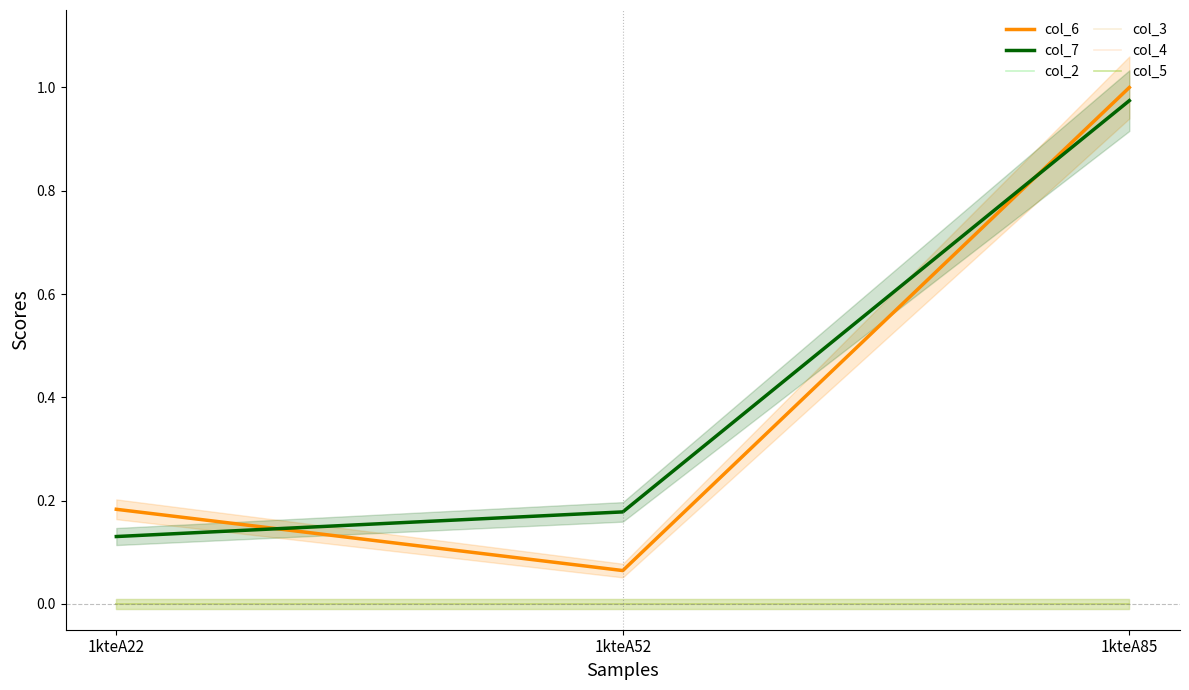

Between 1kteA22 and 1kteA52, which is larger?

1kteA22